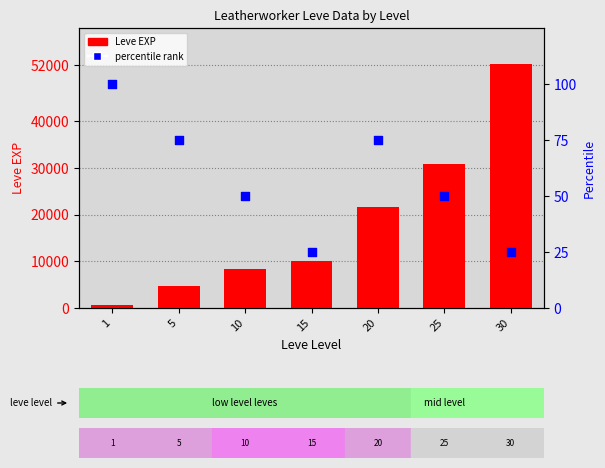

Which series has the largest total across all categories?

Leve EXP